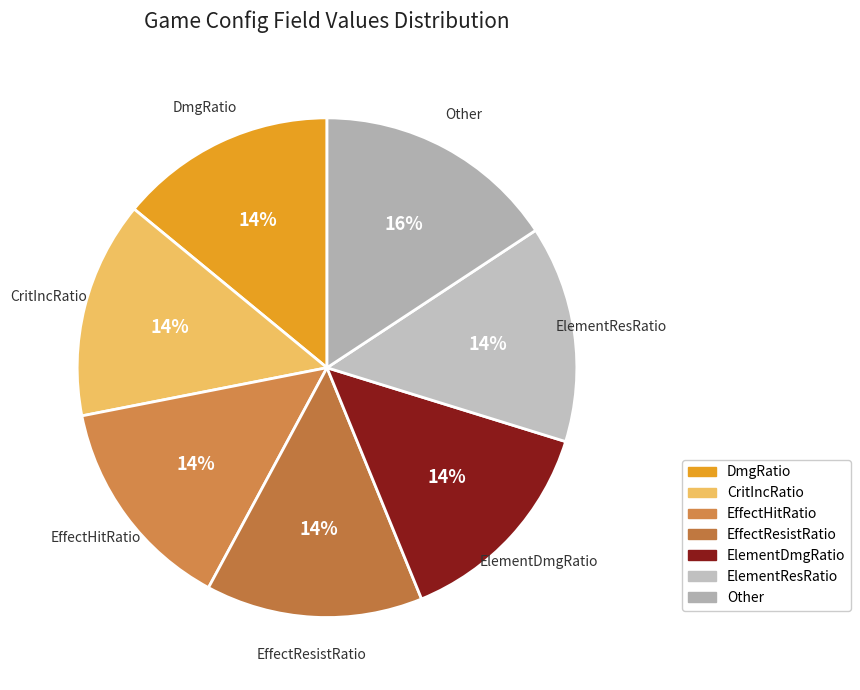

To the nearest percent, what is the combined percentage of ElementResRatio and ElementDmgRatio?

28%